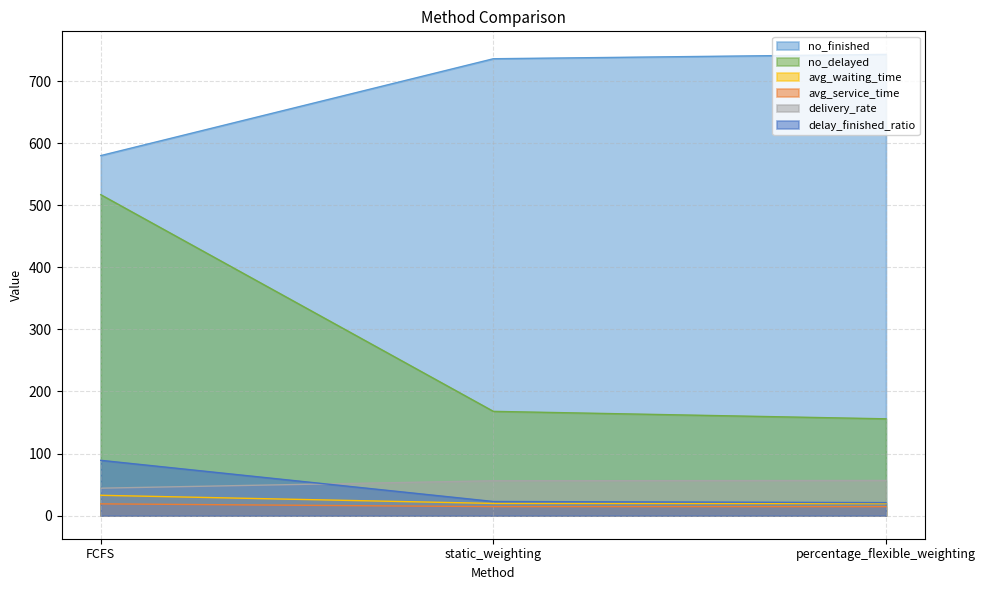

Reading left to right, extract all data points from this chart.

no_finished: FCFS=580.0	static_weighting=736.0	percentage_flexible_weighting=743.0
no_delayed: FCFS=517.0	static_weighting=168.0	percentage_flexible_weighting=156.0
avg_waiting_time: FCFS=32.8	static_weighting=19.7	percentage_flexible_weighting=19.4
avg_service_time: FCFS=19.0	static_weighting=14.5	percentage_flexible_weighting=14.5
delivery_rate: FCFS=44.3	static_weighting=56.2	percentage_flexible_weighting=56.7
delay_finished_ratio: FCFS=89.1	static_weighting=22.8	percentage_flexible_weighting=21.0